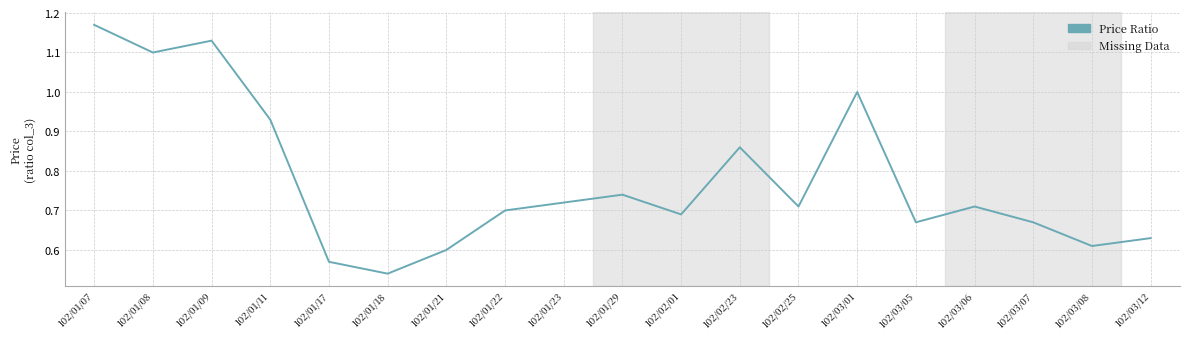

Which has a higher value, 102/01/08 or 102/01/11?

102/01/08